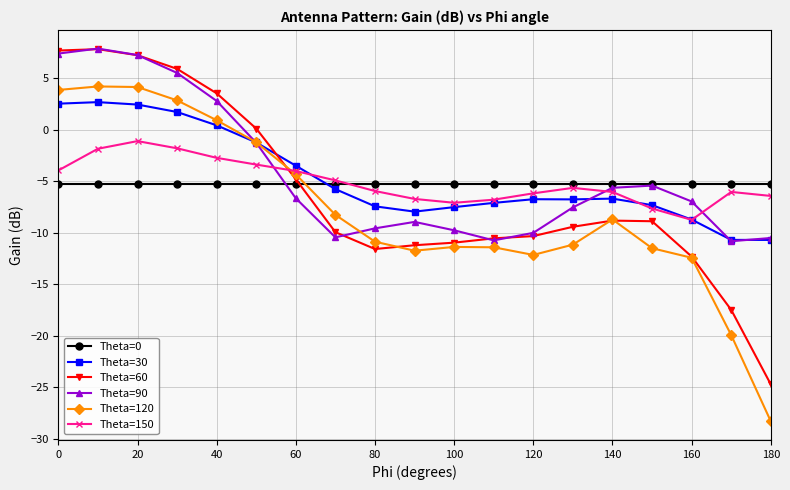

What is the value of the Theta=60 point at the 19th from the left?

-24.7